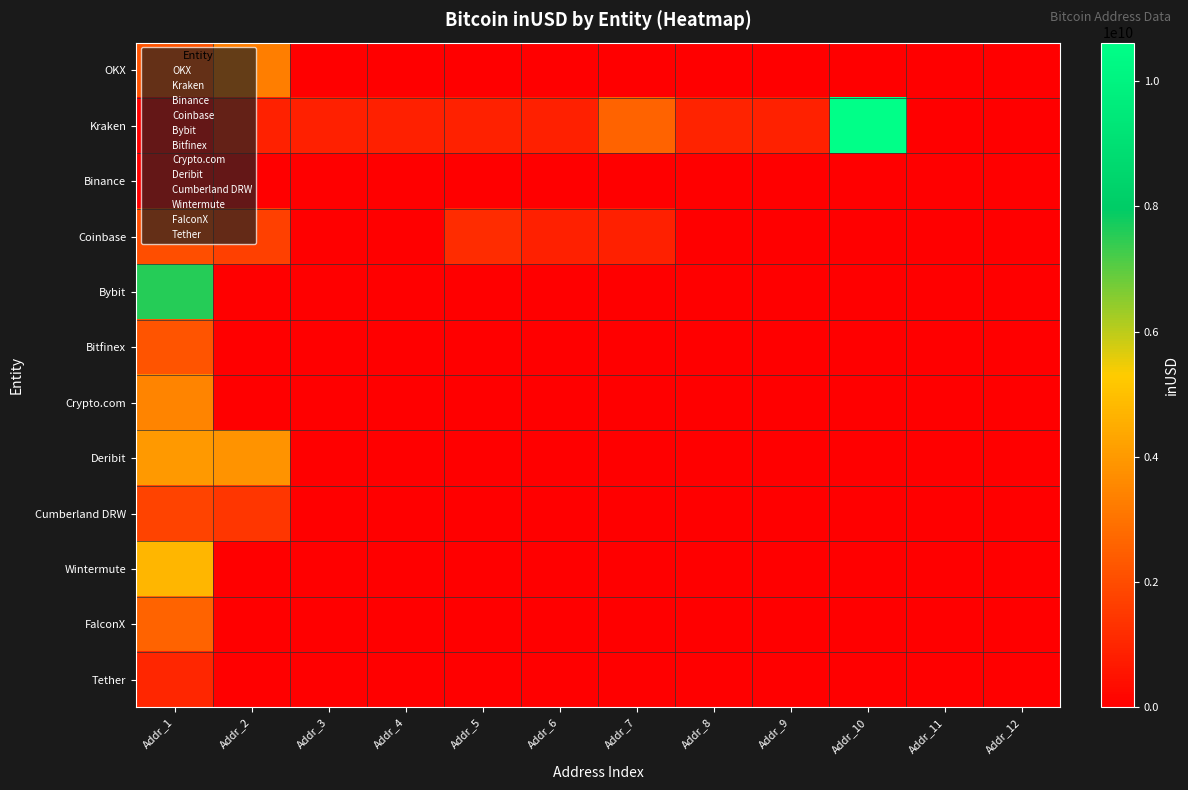

Count the number of categories in the chart.

12